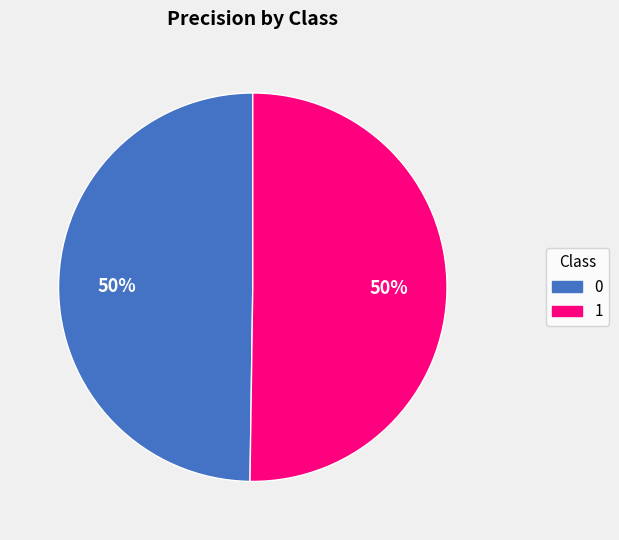

To the nearest percent, what portion does 0 represent?

50%